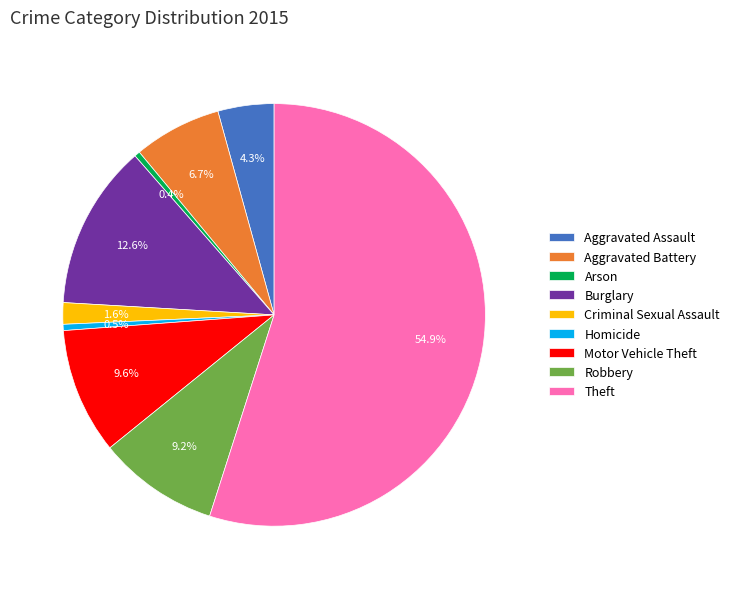

To the nearest percent, what is the difference between the largest and smallest slice percentages?

55%